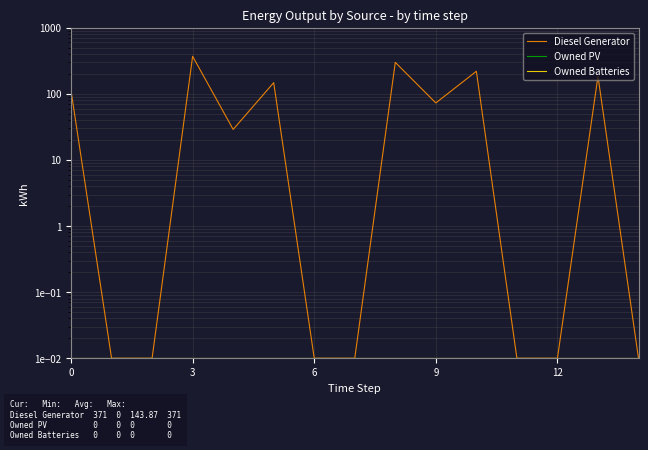

True or false: Owned PV and Owned Batteries cross at least once.

False